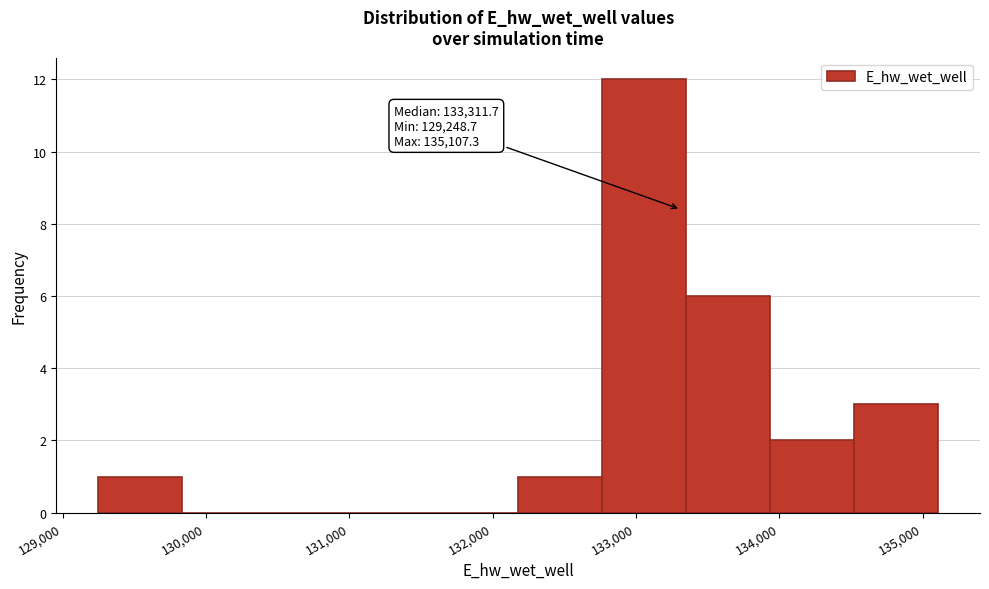

Over which range of the x-axis is the bar tallest?

132800 to 133300